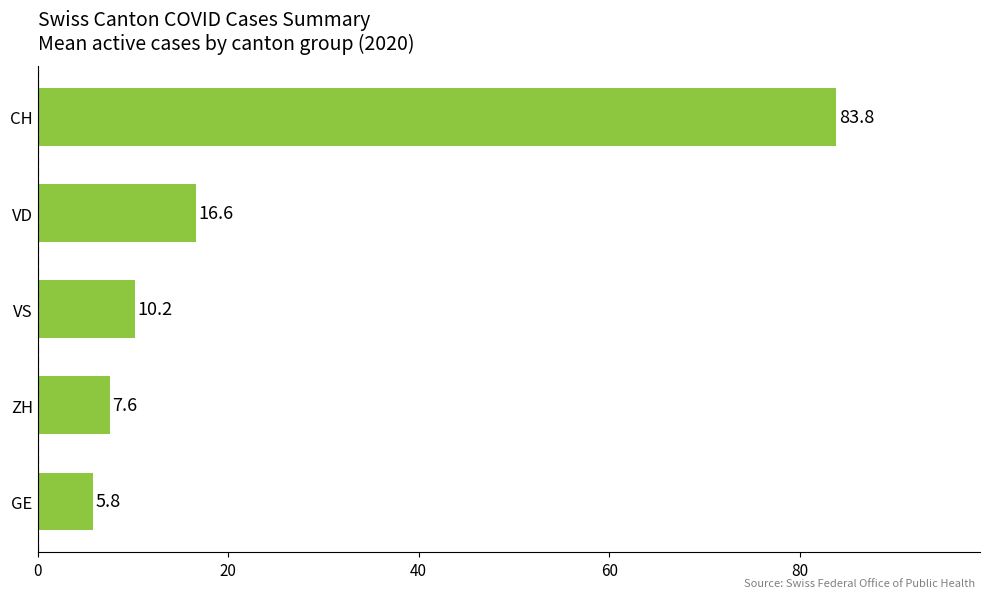

The chart shows a value of 16.6 at VS. True or false?

False